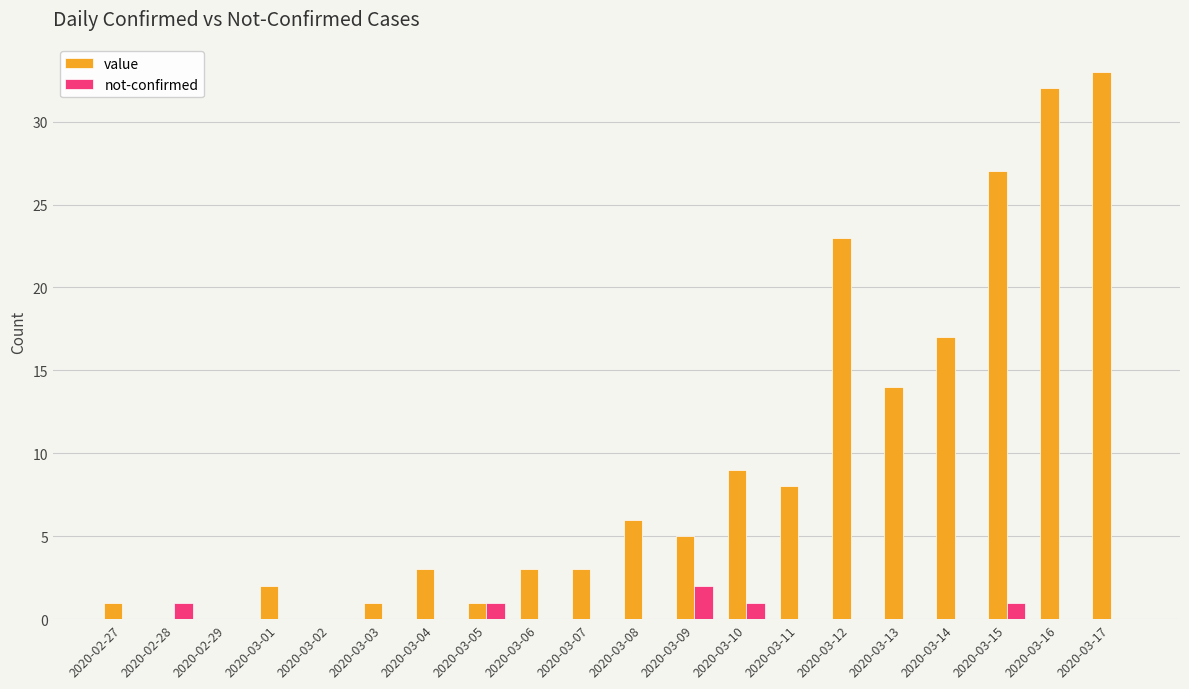

What is the sum of all value values?

188